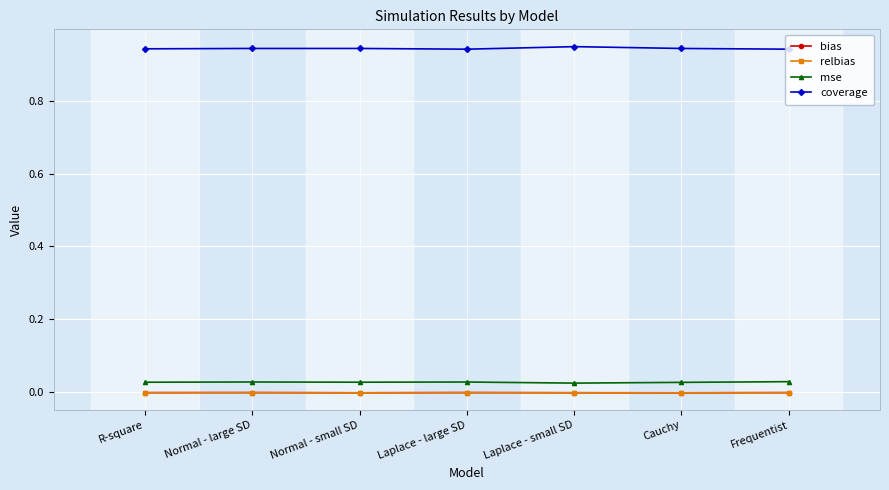

True or false: mse and bias intersect in this chart.

False